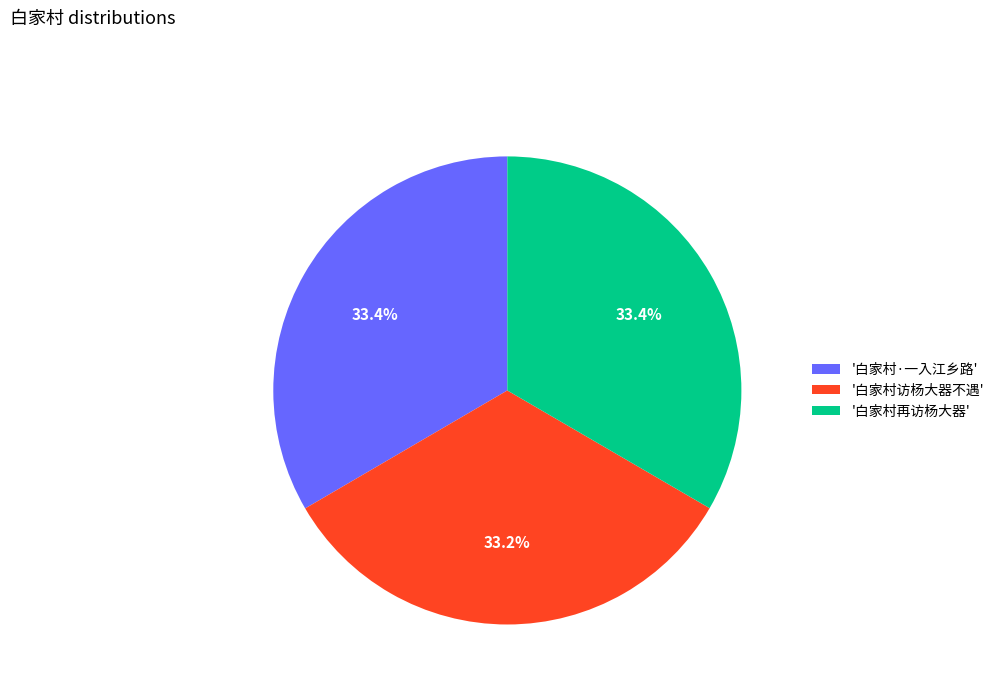

Combined, do '白家村访杨大器不遇' and '白家村·一入江乡路' account for over 50%?

Yes